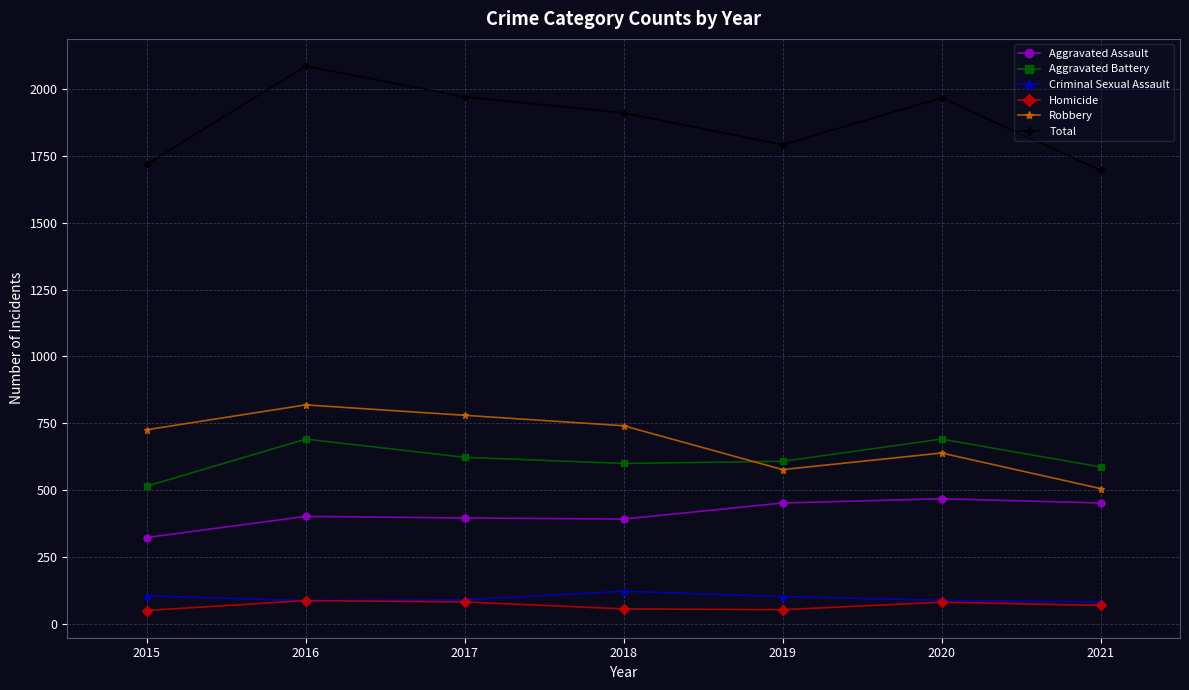

What is the difference between the second highest and second lowest values in the Total series?

252